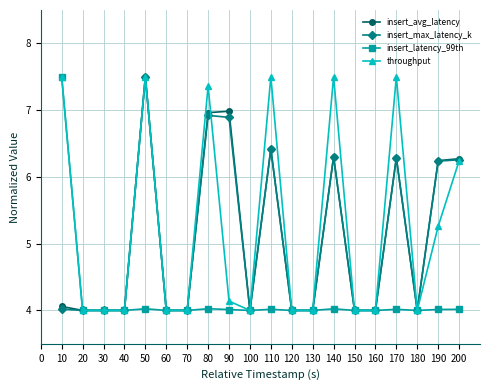

What is the maximum value shown in the chart?

7.5